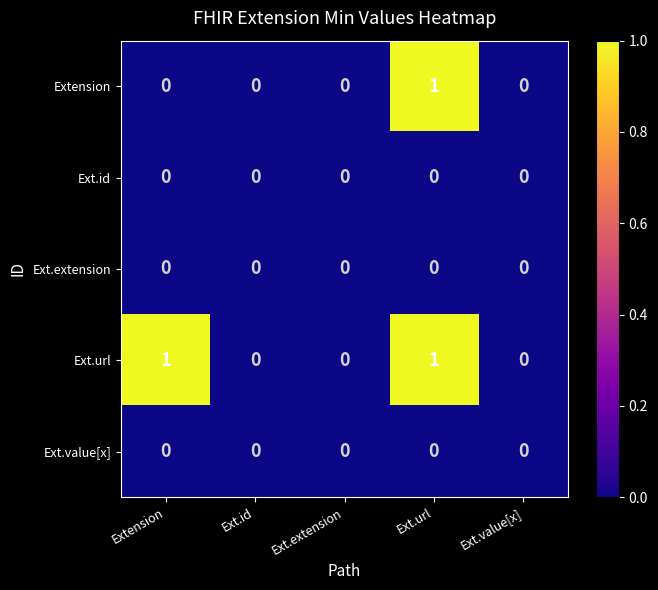

Reading left to right, list all the values displayed in this chart.

Extension: Extension=0	Ext.id=0	Ext.extension=0	Ext.url=1	Ext.value[x]=0
Ext.id: Extension=0	Ext.id=0	Ext.extension=0	Ext.url=0	Ext.value[x]=0
Ext.extension: Extension=0	Ext.id=0	Ext.extension=0	Ext.url=0	Ext.value[x]=0
Ext.url: Extension=1	Ext.id=0	Ext.extension=0	Ext.url=1	Ext.value[x]=0
Ext.value[x]: Extension=0	Ext.id=0	Ext.extension=0	Ext.url=0	Ext.value[x]=0